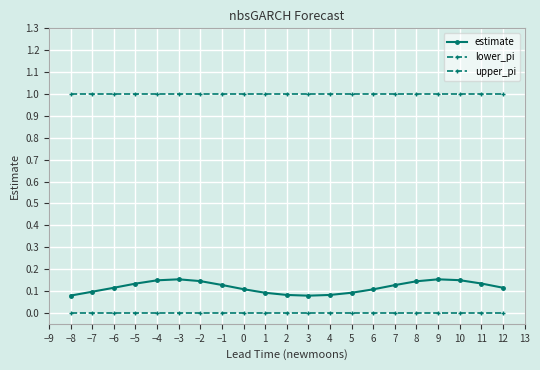

Count the number of categories in the chart.

21